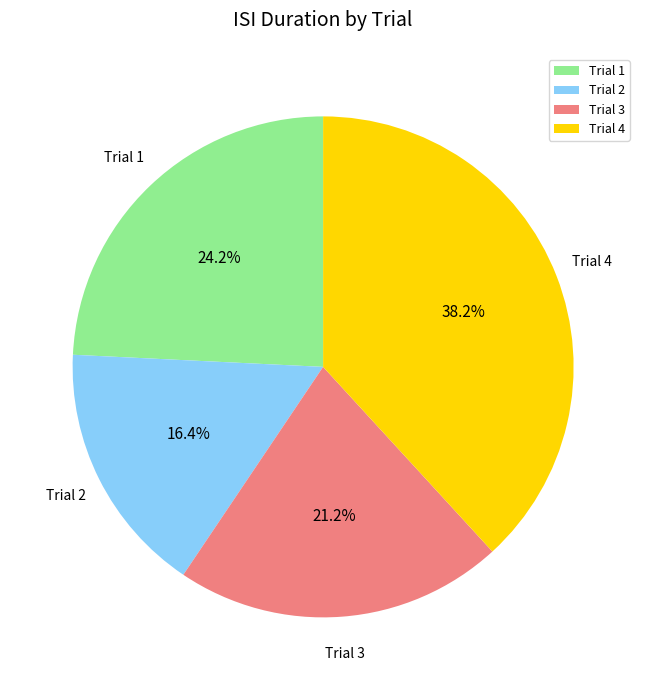

How many segments does this pie chart have?

4